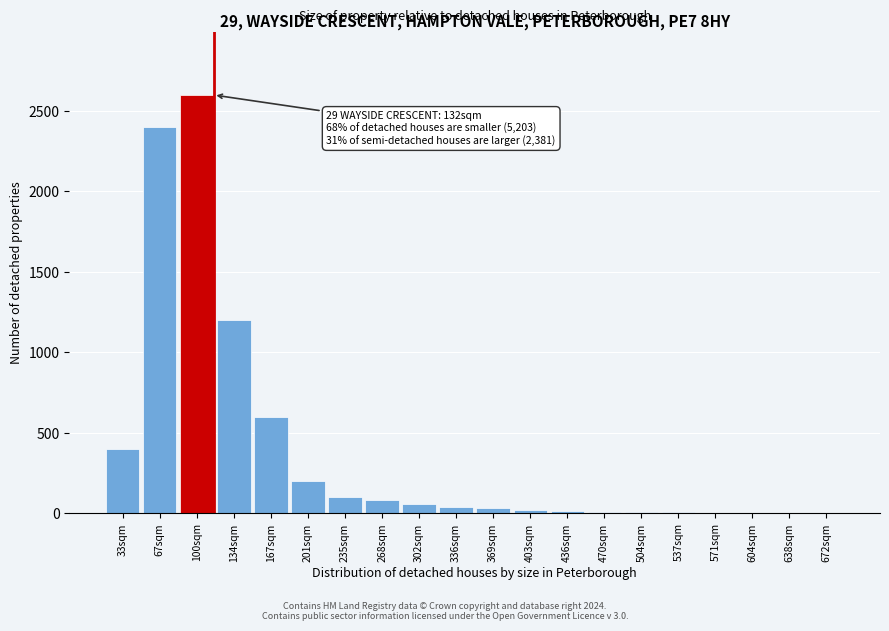

Where is the data nearest to the value 1300?

134sqm